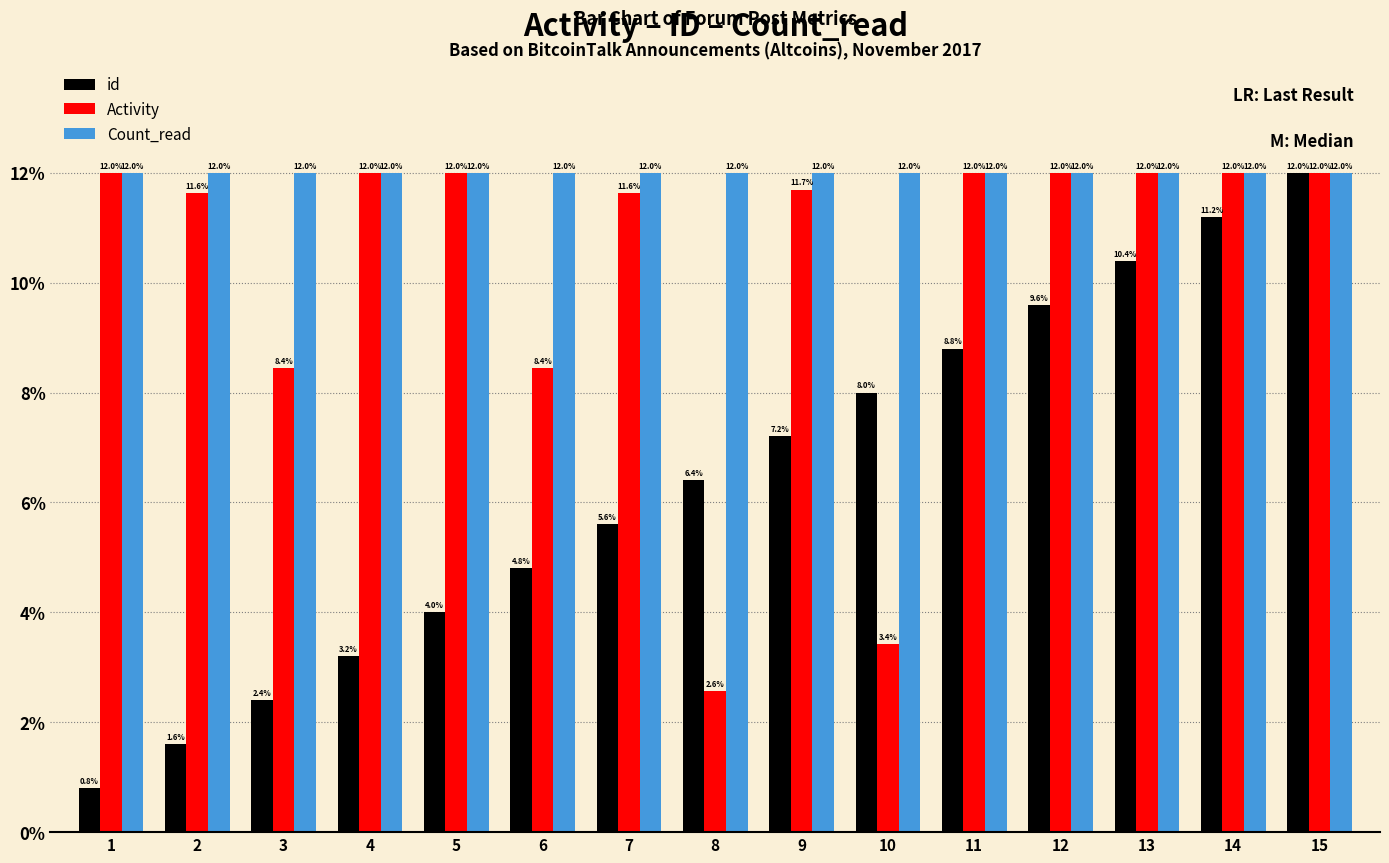

What is the value of the Count_read bar at the 4th from the left?

12.0